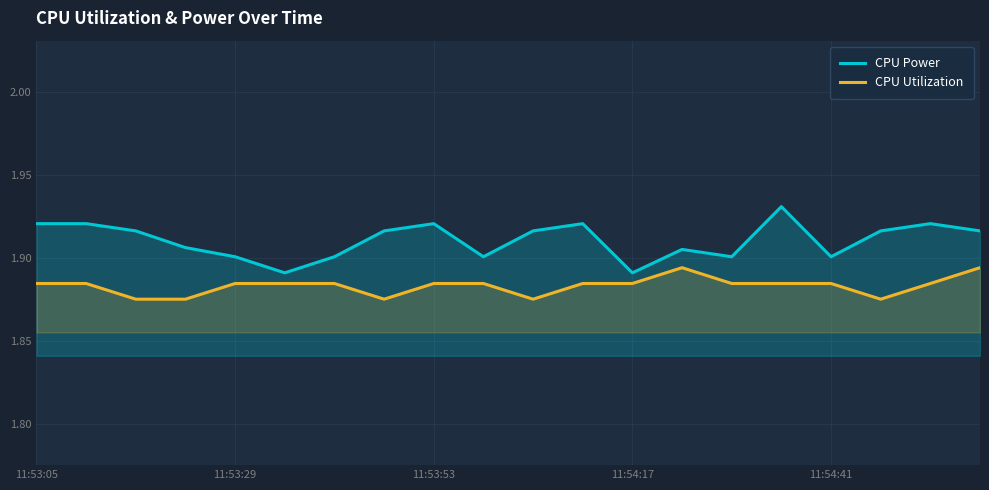

List the series in order of their overall mean, highest first.

CPU Power, CPU Utilization